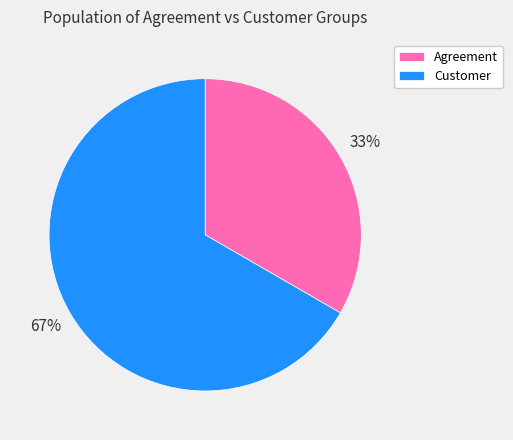

Rank the categories by value from lowest to highest.

Agreement, Customer